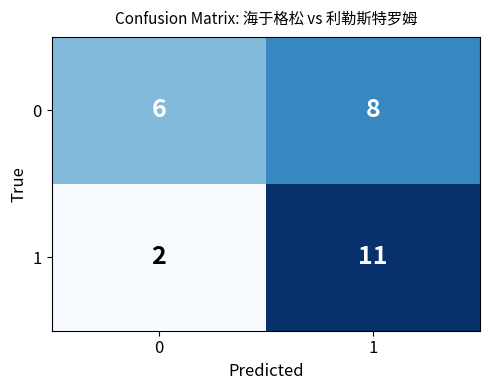

What is the difference between the maximum and minimum values in the 1 series?

9